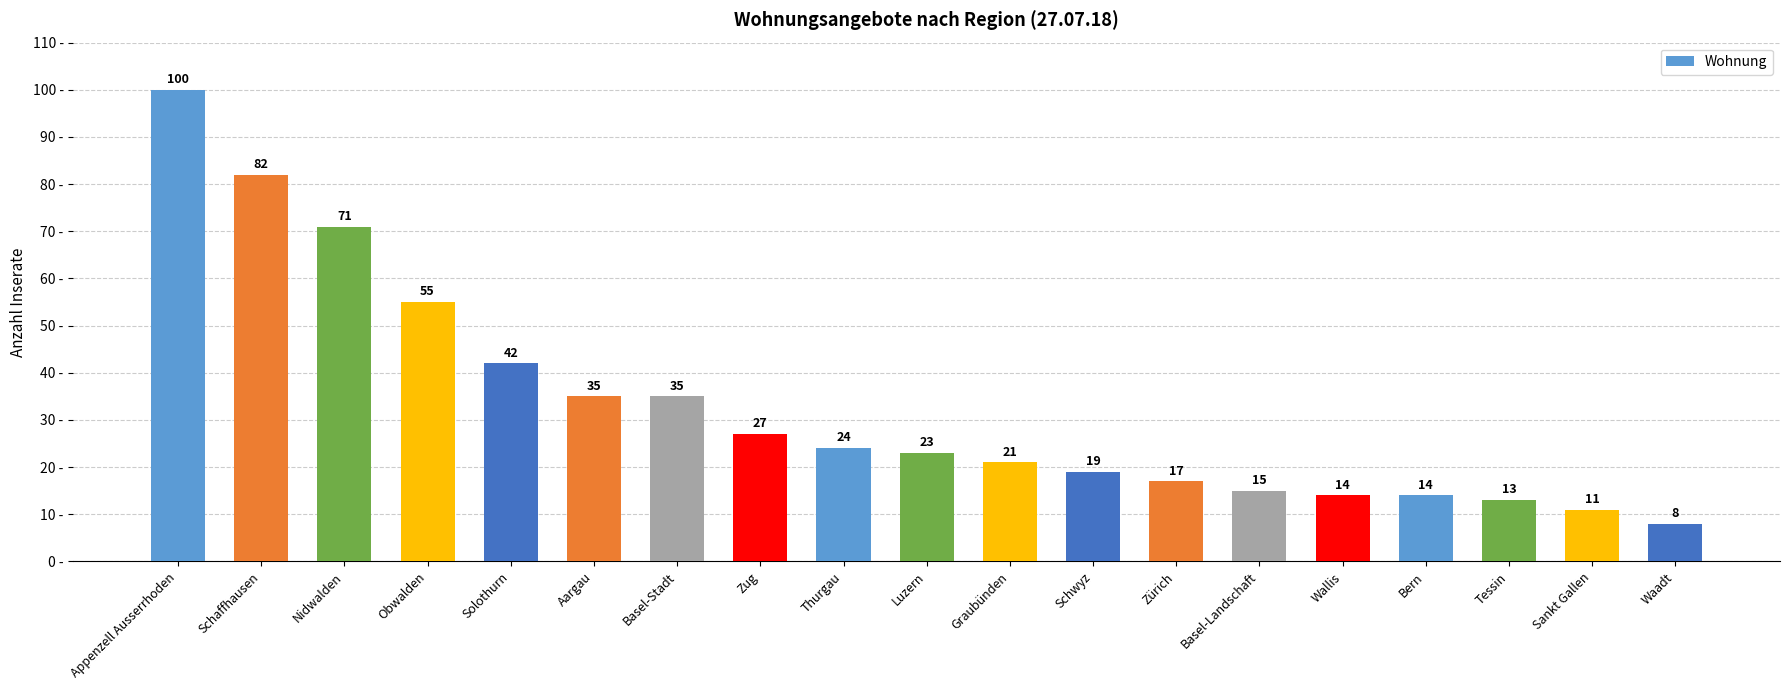

Is it true that the value at Schaffhausen is 82?

True